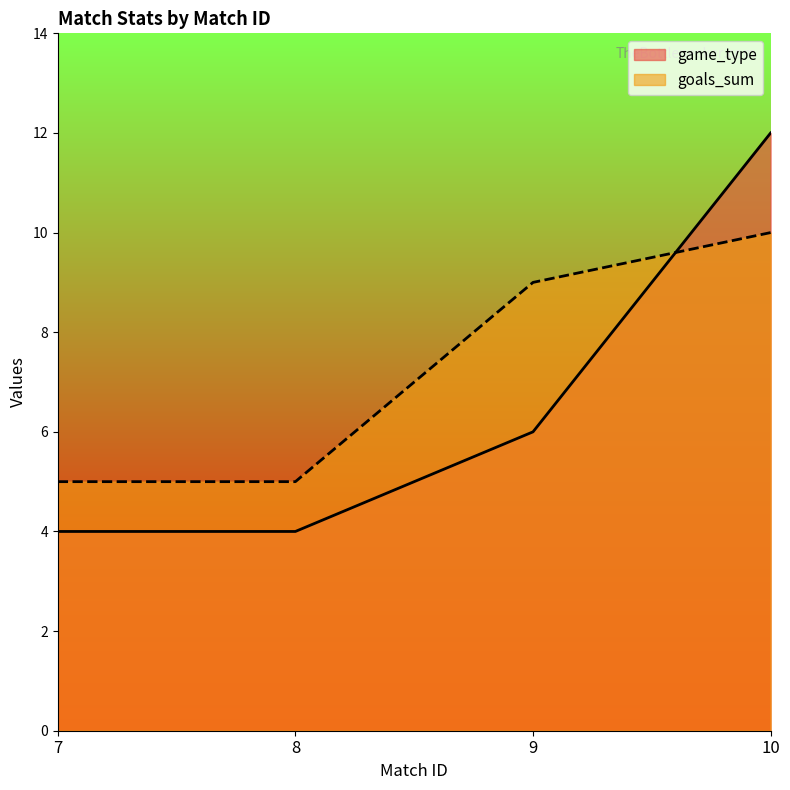

What value does the game_type series have at 7?

4